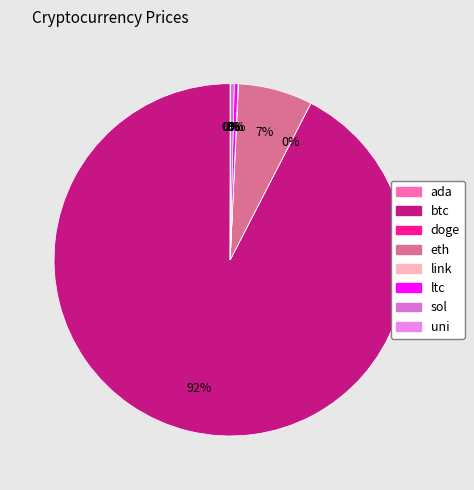

Count the number of slices in the pie.

8